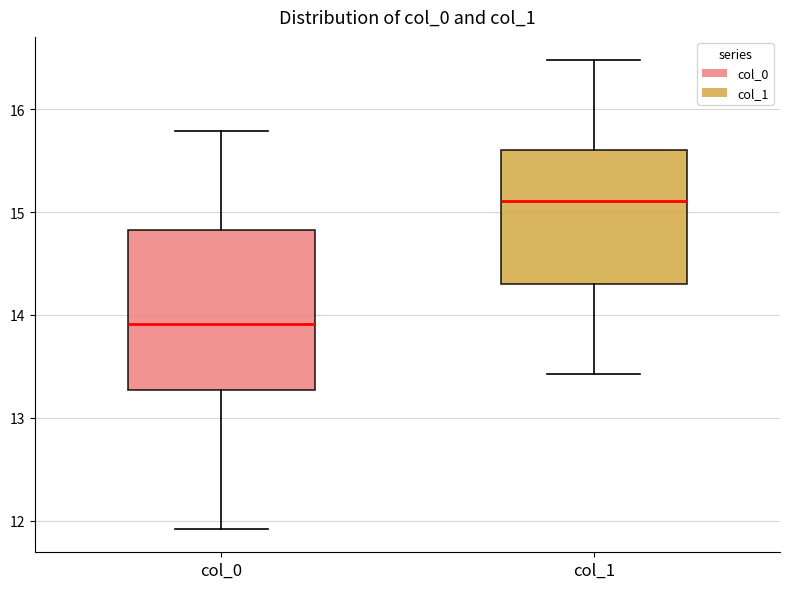

Where is the upper edge of the box for col_1 on the y-axis? The values are not printed on the chart, so give them approximately, as read against the axis.

15.6